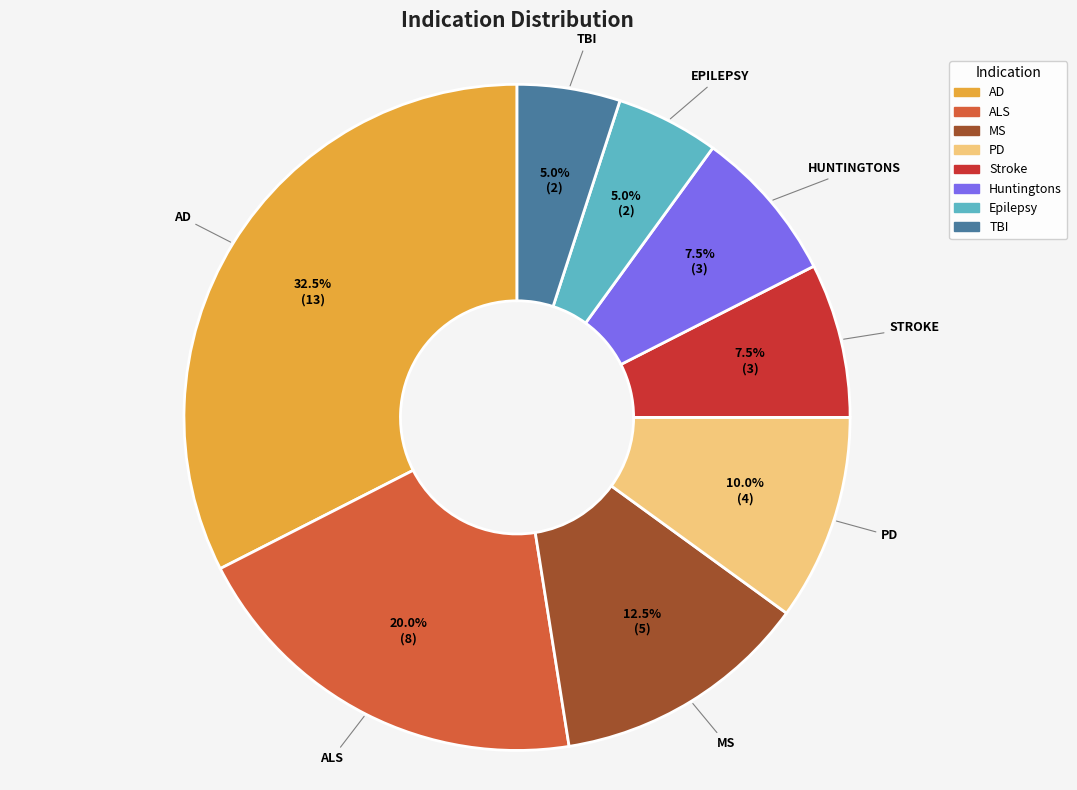

True or false: TBI accounts for 5% of the total.

True